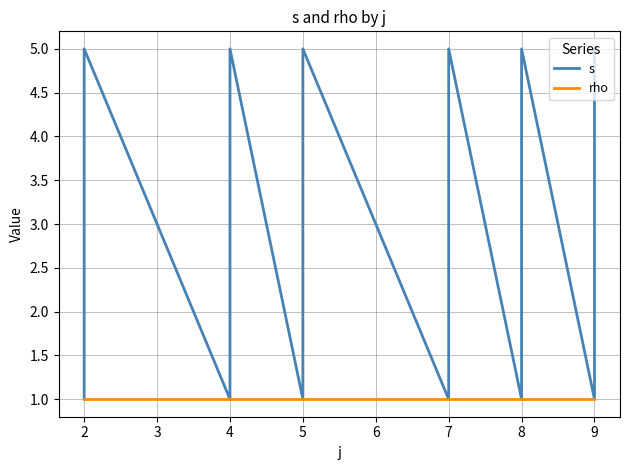

True or false: s and rho intersect in this chart.

False